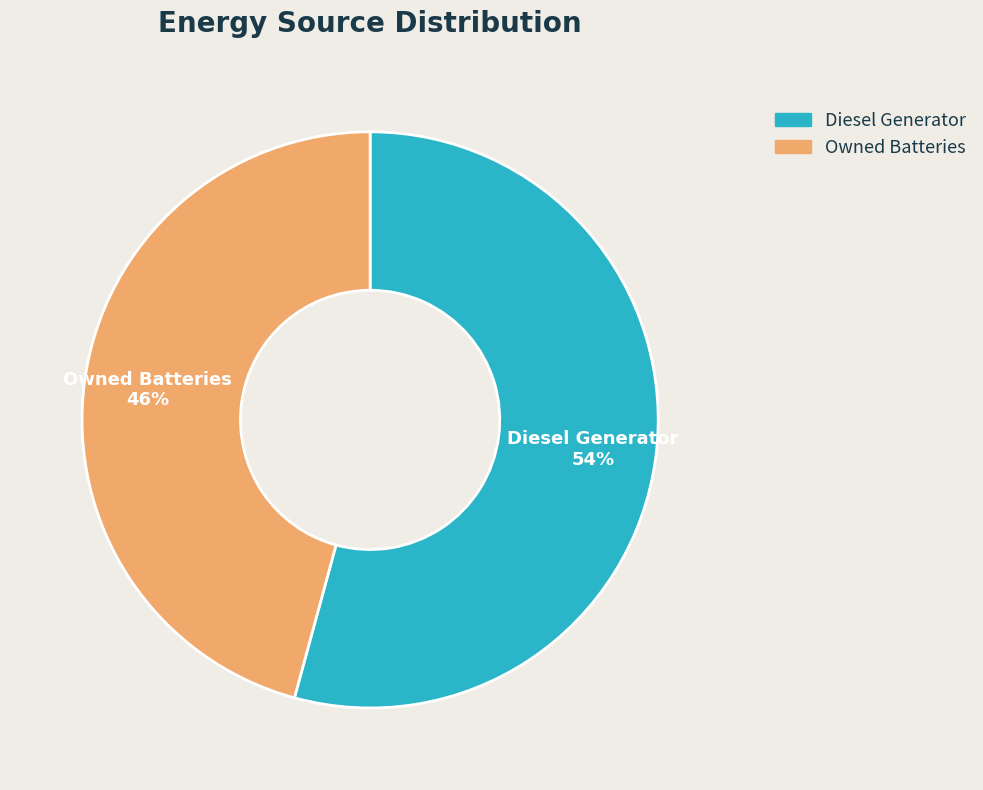

How many segments does this pie chart have?

2